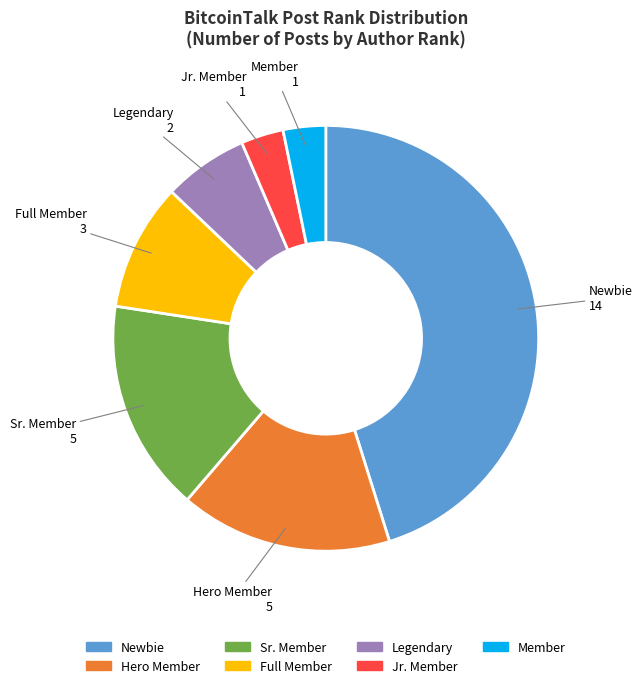

Is the sum of Sr. Member and Full Member greater than half?

No